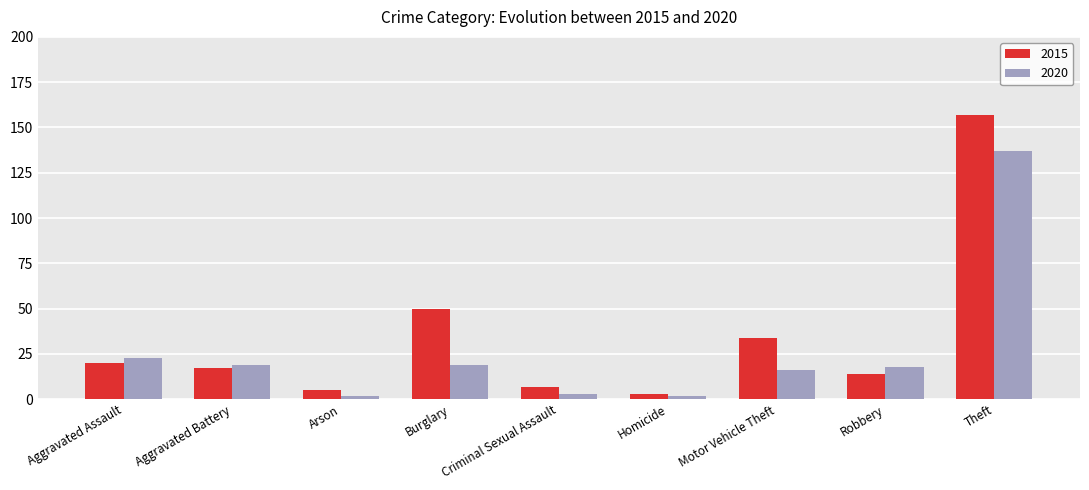

What is the label of the 1st bar from the left?

Aggravated Assault